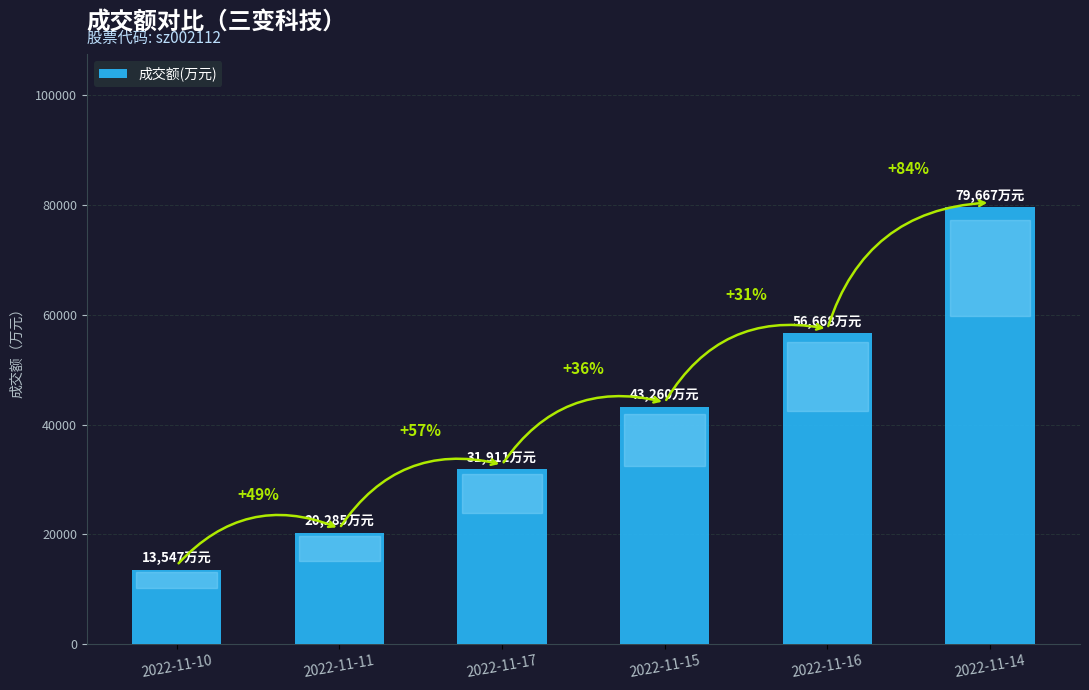

Reading right to left, list all the values displayed in this chart.

2022-11-14=79667	2022-11-16=56668	2022-11-15=43260	2022-11-17=31911	2022-11-11=20285	2022-11-10=13547